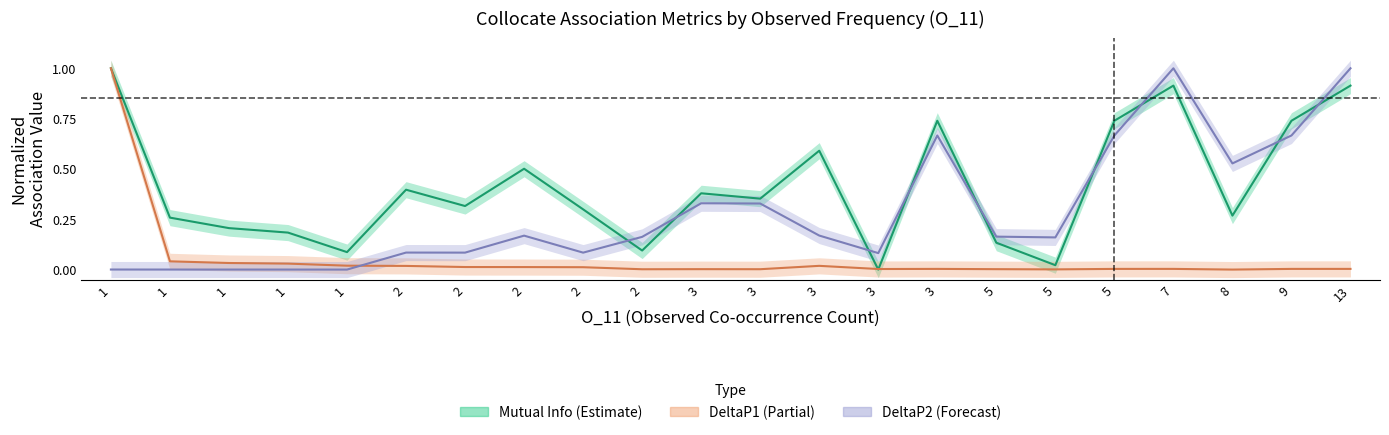

How many interior local peaks does the MutualInfo series have?

6